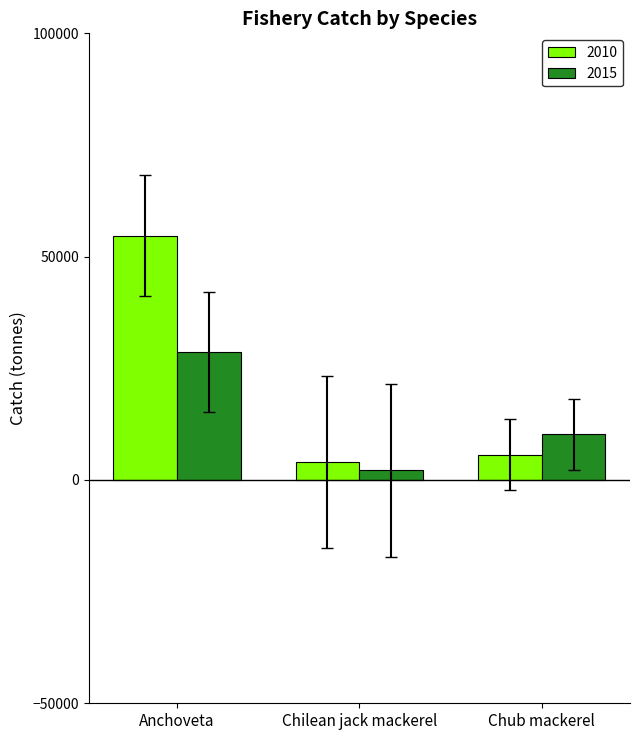

Reading right to left, list all the values displayed in this chart.

2010: Chub mackerel=5666.0	Chilean jack mackerel=4022.0	Anchoveta=54703.0
2015: Chub mackerel=10255.0	Chilean jack mackerel=2130.0	Anchoveta=28666.5